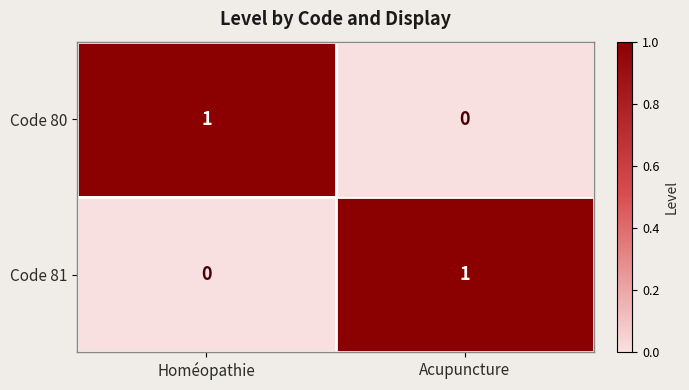

True or false: Code 81 has a value of 1 at Acupuncture.

True